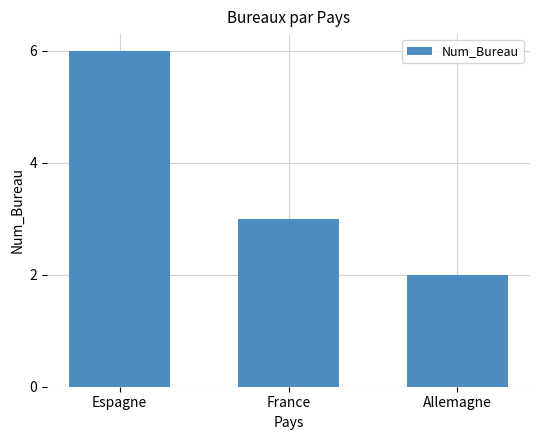

At which category does the chart reach its minimum across all series?

Allemagne